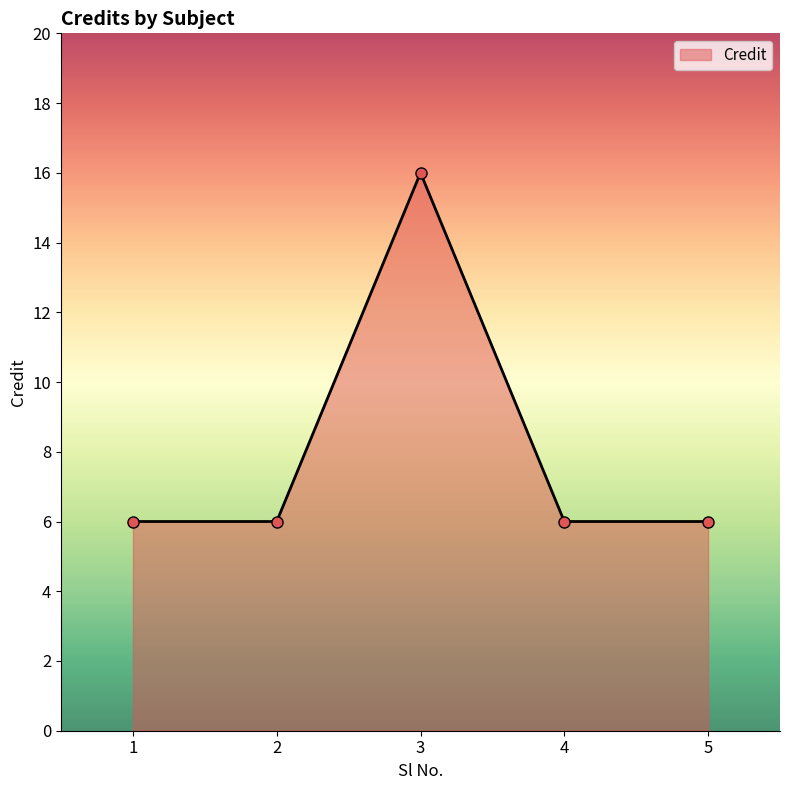

What is the greatest value displayed?

16